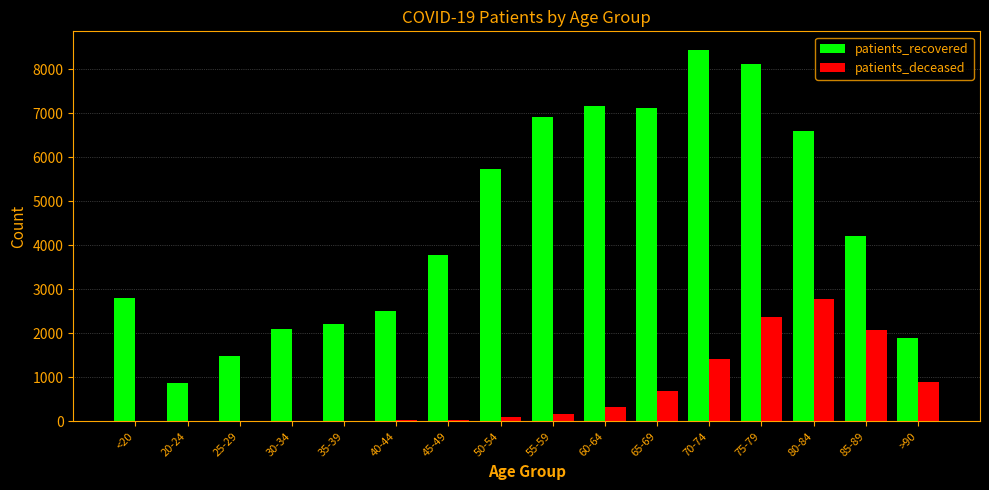

Between 35-39 and 60-64, which series saw the biggest shift?

patients_recovered